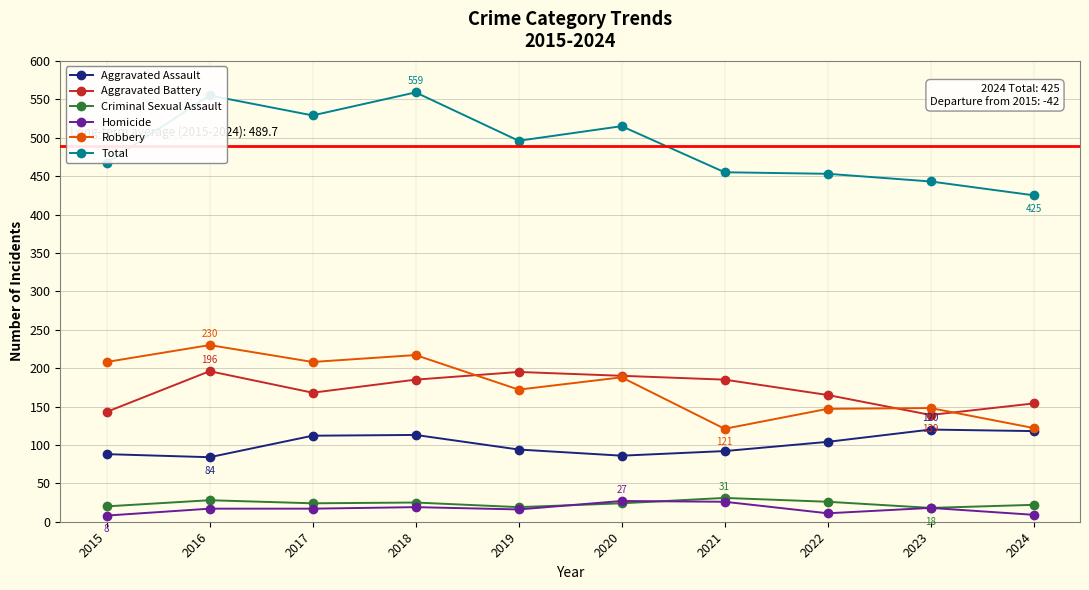

What is the minimum value for Total?

425